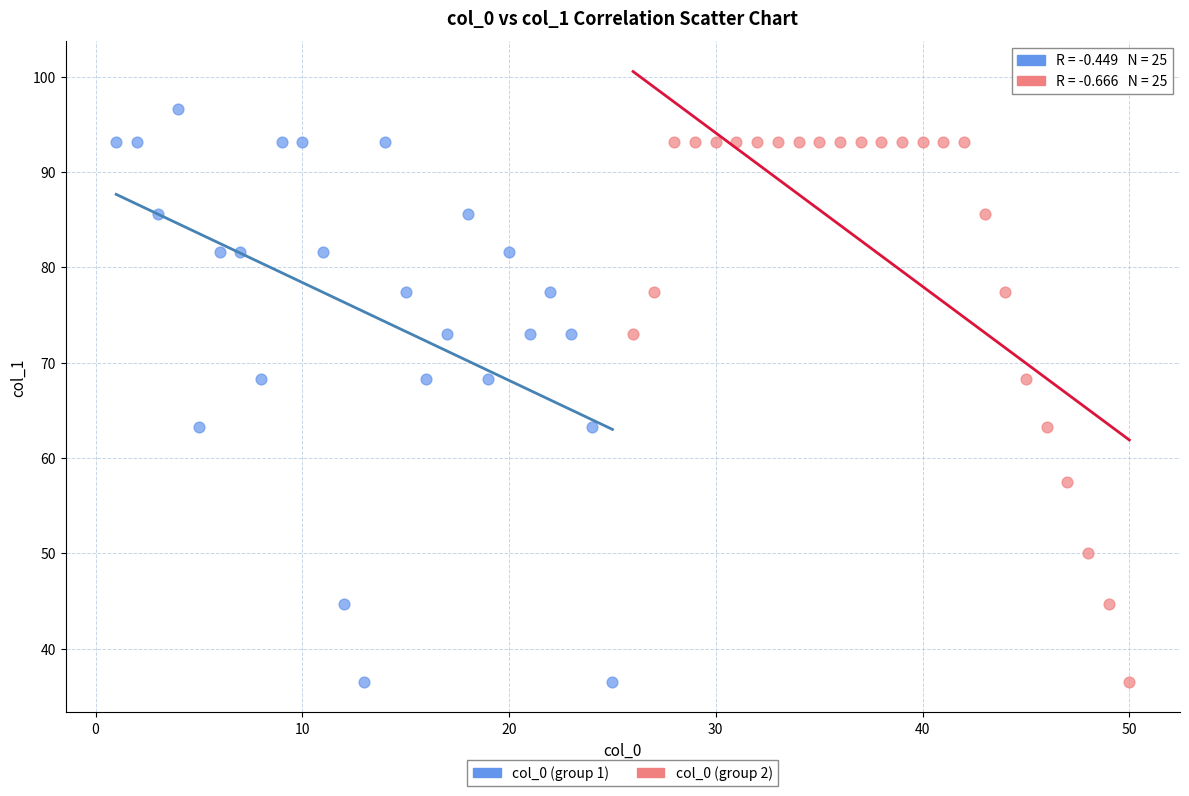

Which series has the widest spread of Y values?

col_0 (group 1)